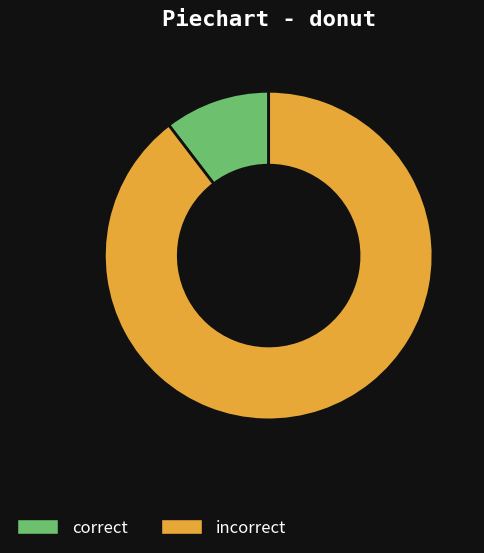

How many segments does this pie chart have?

2